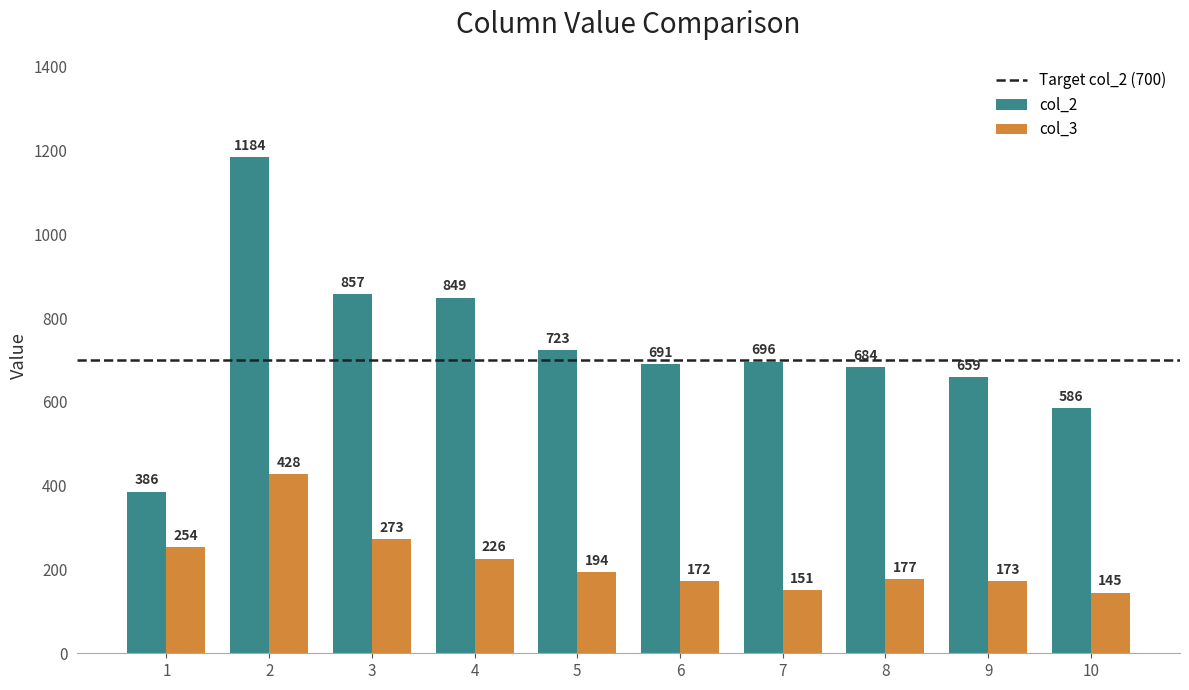

Reading right to left, what are all the values shown in this chart?

col_2: 586	659	684	696	691	723	849	857	1184	386
col_3: 145	173	177	151	172	194	226	273	428	254